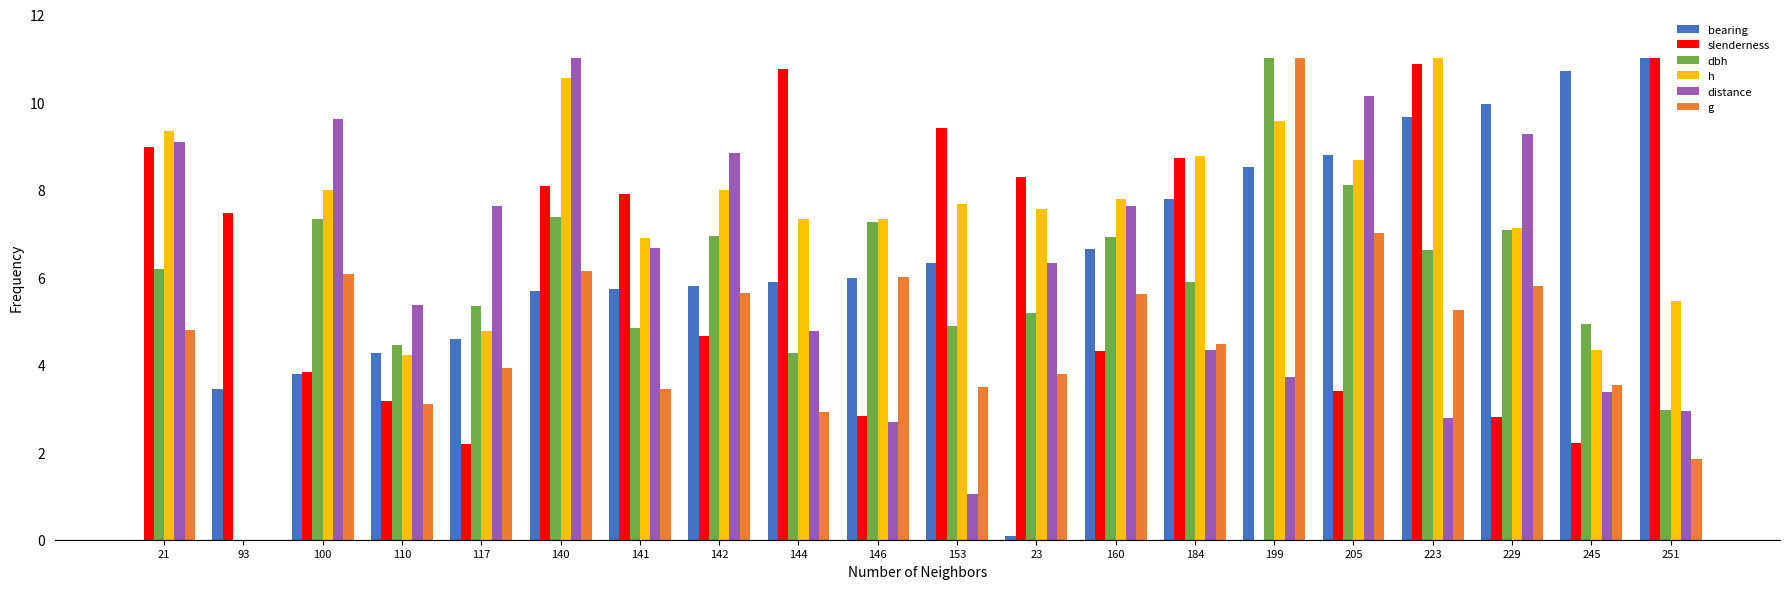

At which category is the sum across all series the highest?

140